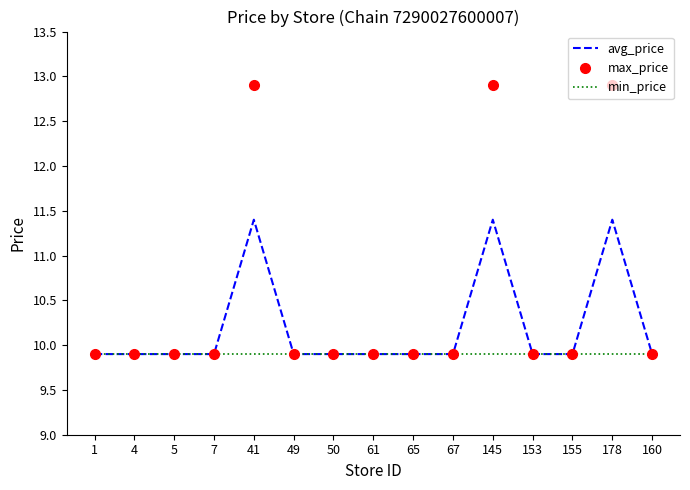

What is the maximum value shown in the chart?

12.9